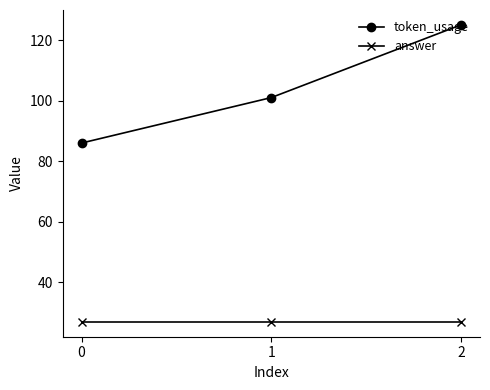

How many lines are shown in the chart?

2